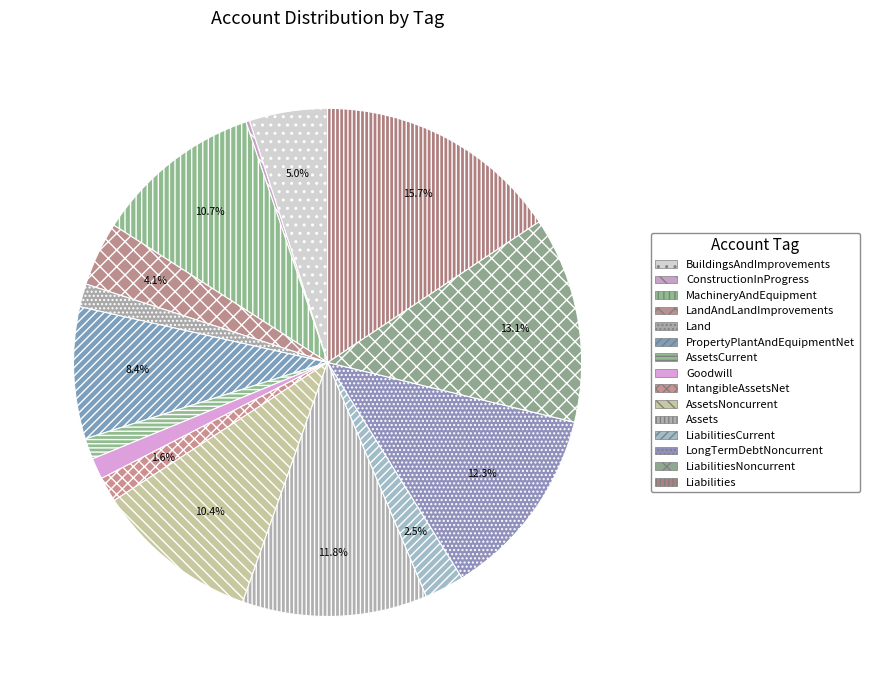

How many slices are in this pie chart?

15